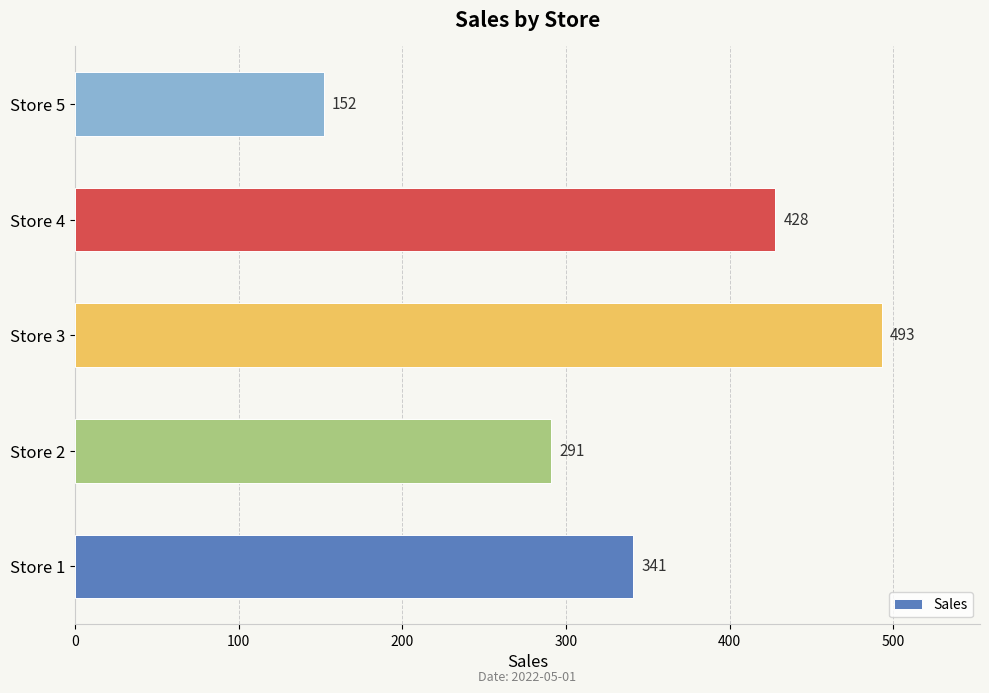

How many distinct data groups are displayed?

1